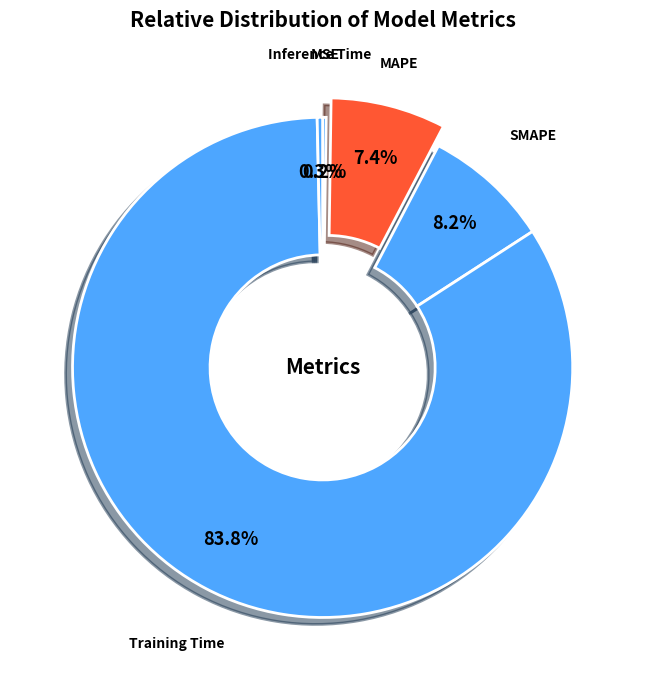

Do MAPE and Training Time together represent more than half of the pie?

Yes